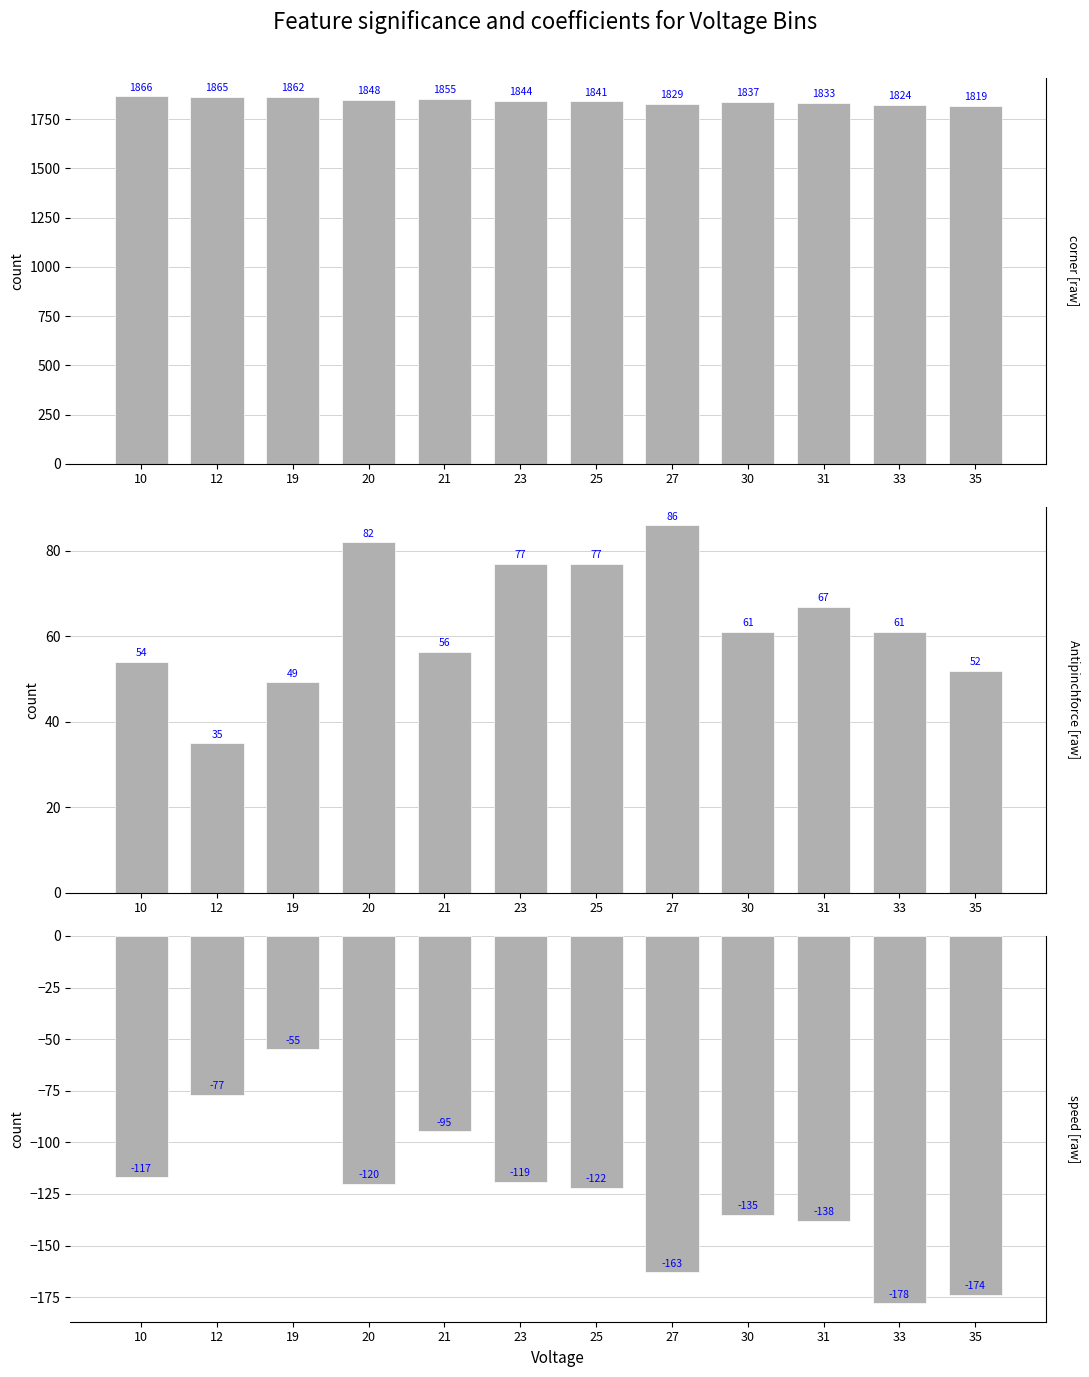

How many values in the corner [raw] series are below 1844?

6